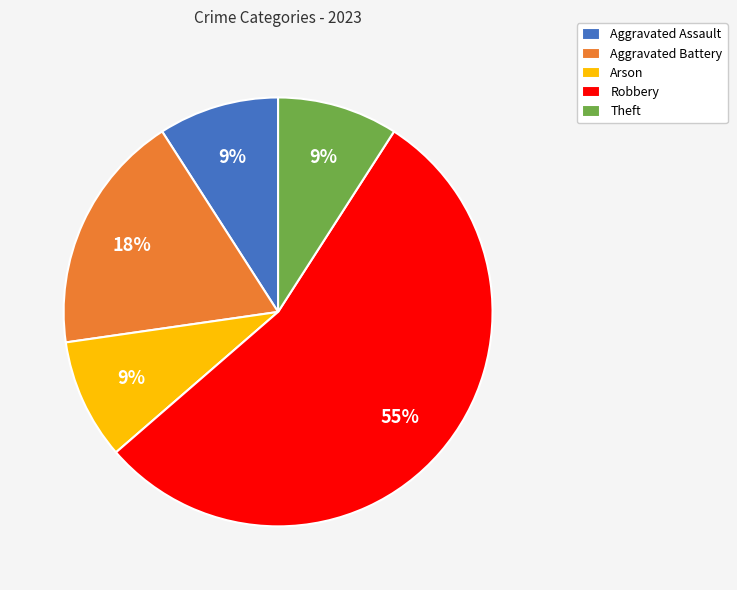

Combined, do Robbery and Aggravated Battery account for over 50%?

Yes